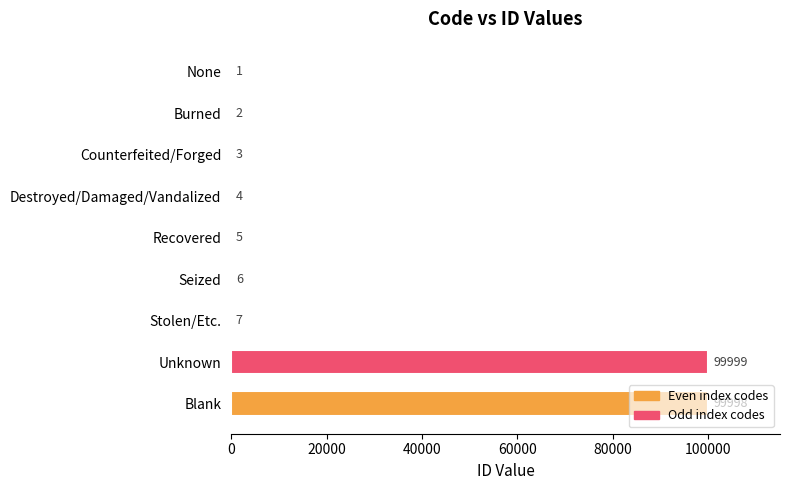

Is it true that the value at Burned is 2?

True